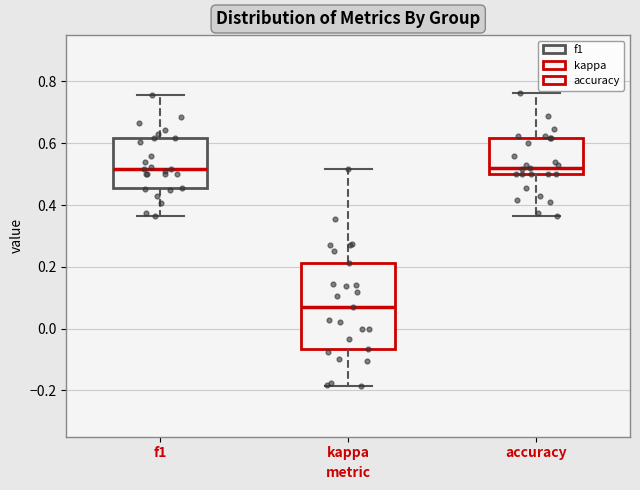

Where is the lower edge of the box for kappa on the y-axis? The values are not printed on the chart, so give them approximately, as read against the axis.

-0.06